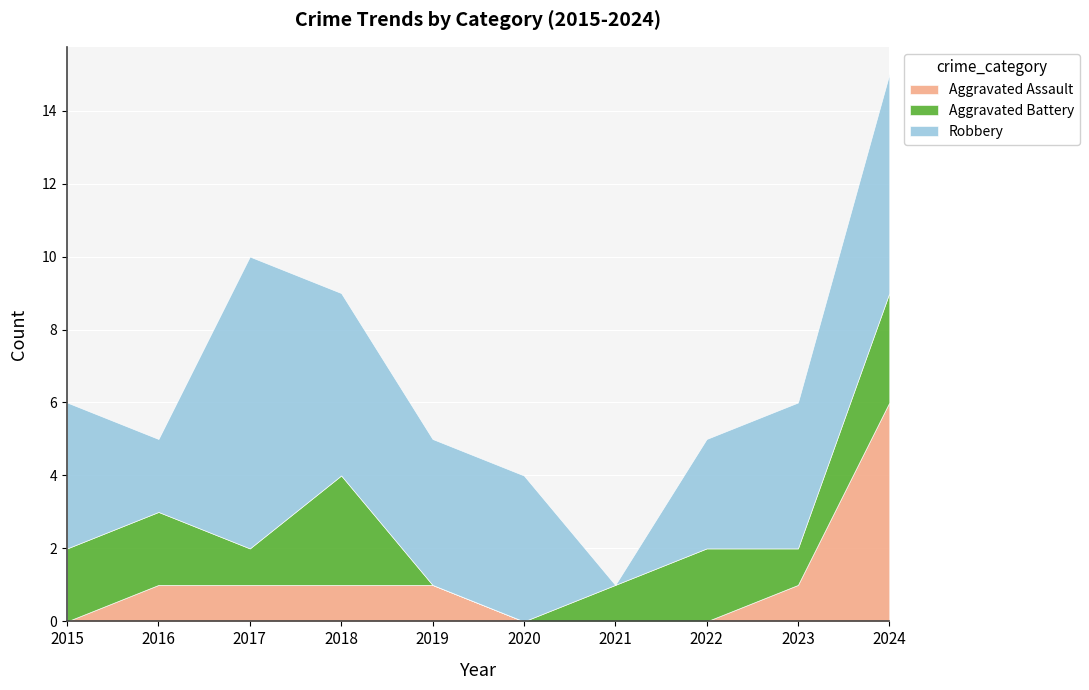

True or false: Robbery and Aggravated Assault intersect in this chart.

False